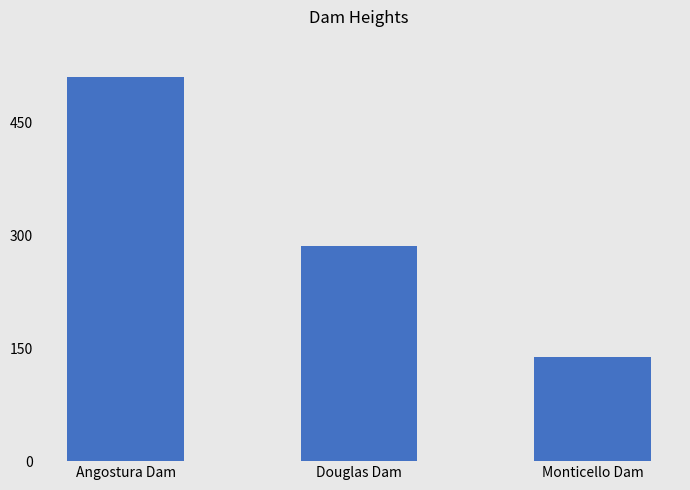

What is the greatest value displayed?

511.0